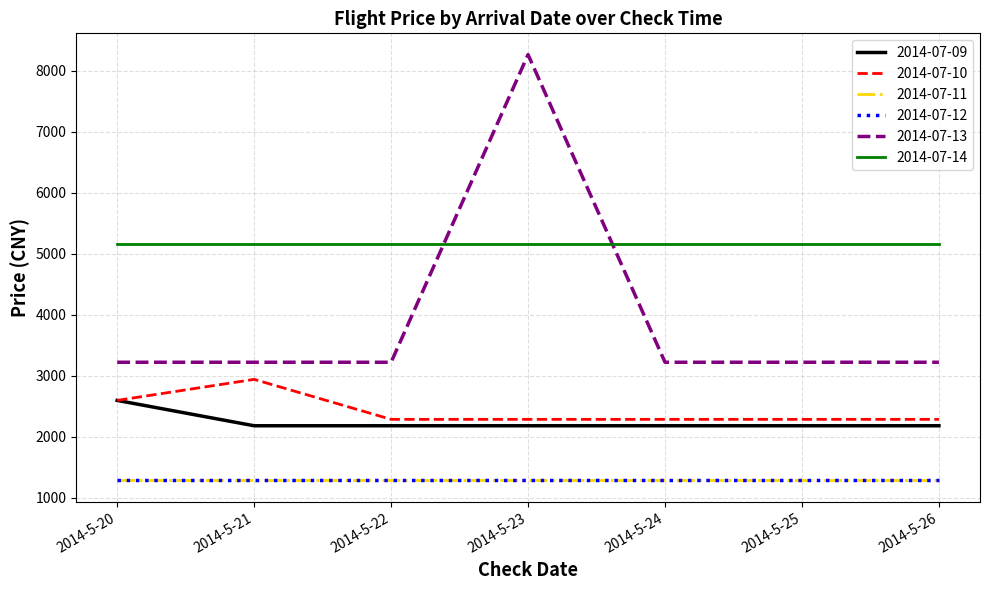

What is the value of the 2014-07-12 point at the 5th from the left?

1280